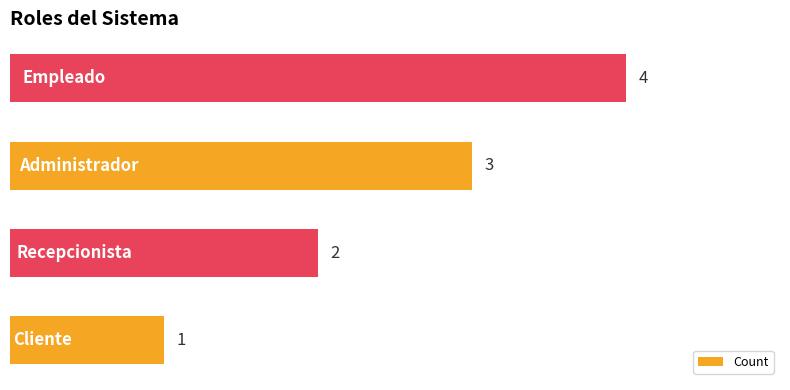

What is the difference between the maximum and minimum values?

3